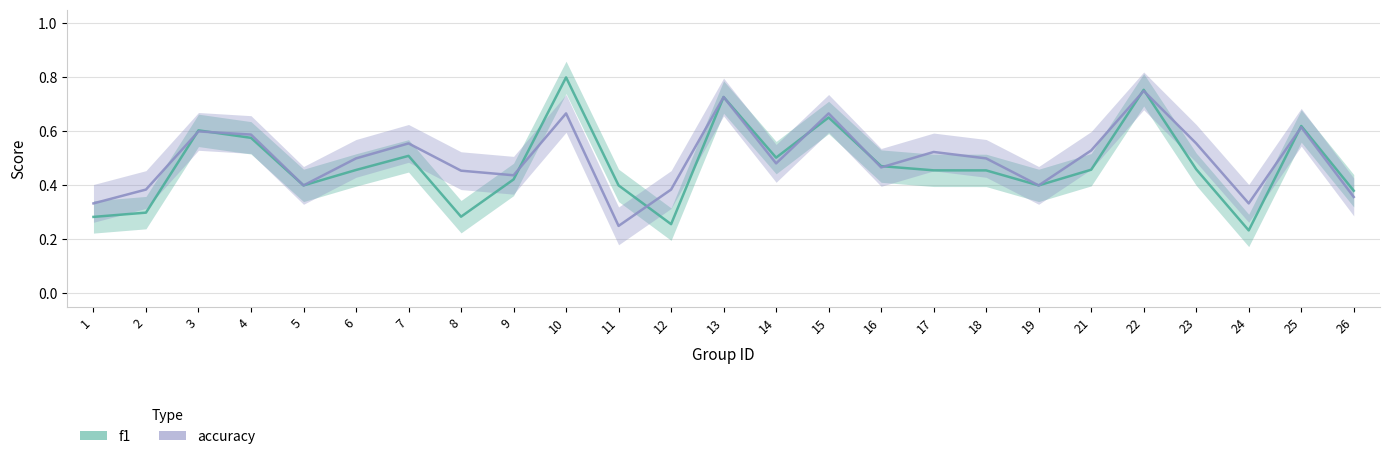

Which label corresponds to the largest value in the chart?

10